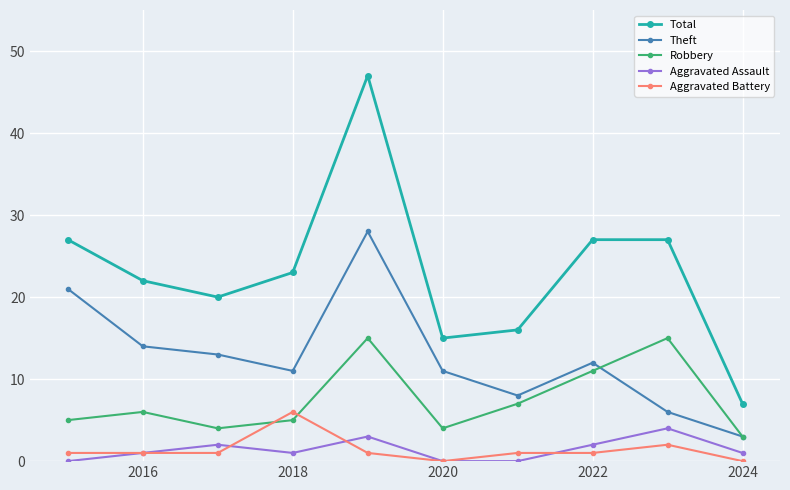

True or false: Total has more than 2 points higher than both neighbors.

False